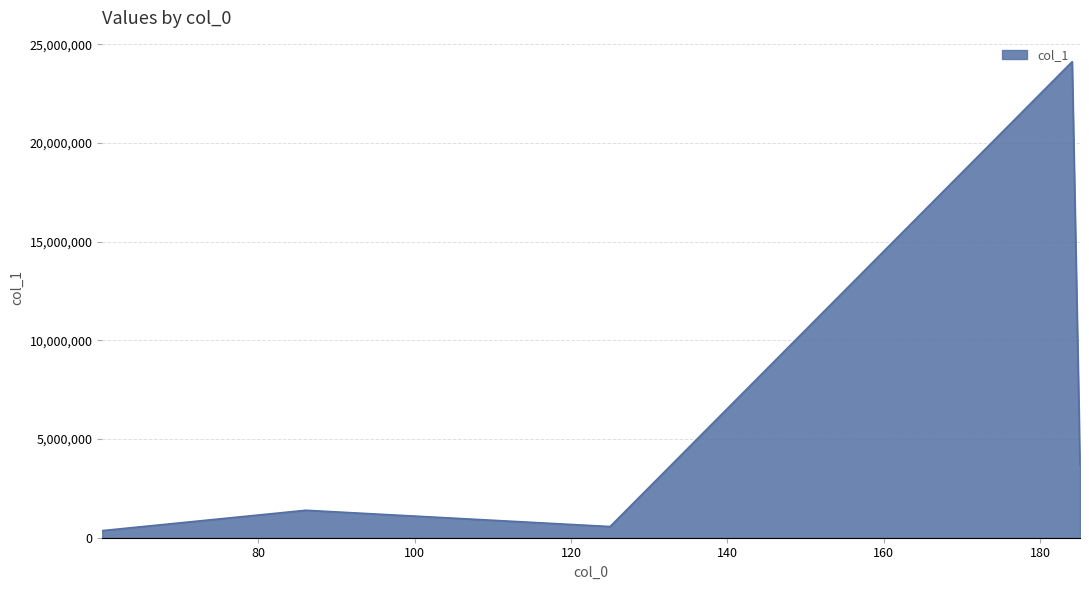

What is the average value?

6027163.4